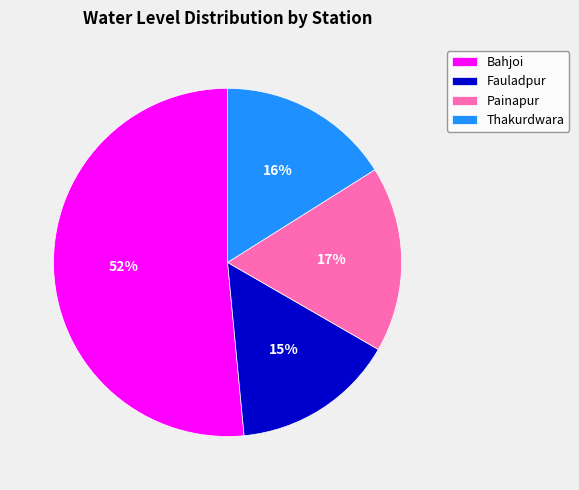

Is the sum of Thakurdwara and Bahjoi greater than half?

Yes